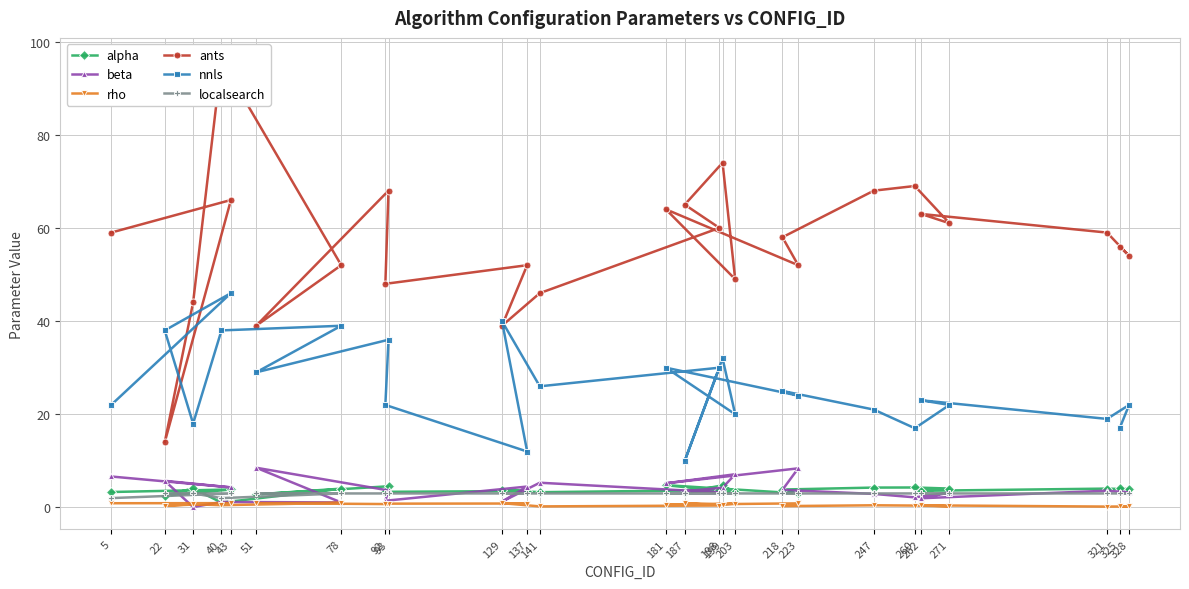

The value of rho at 141 is 0.2. True or false?

True